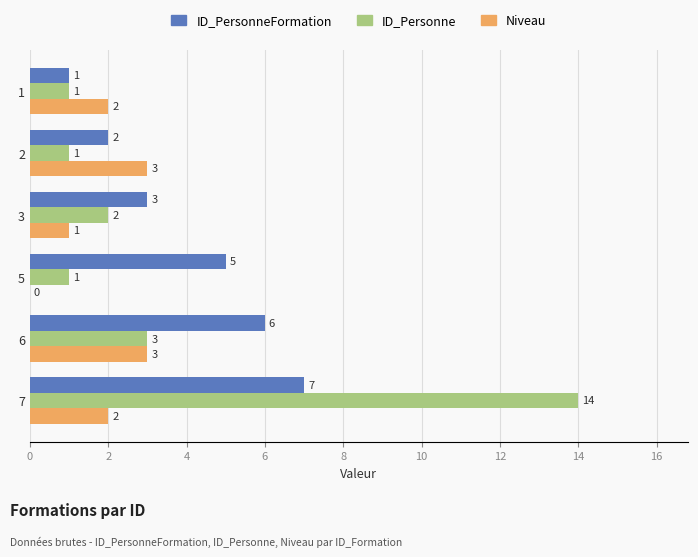

True or false: ID_Personne has a value of 1 at 5.

True